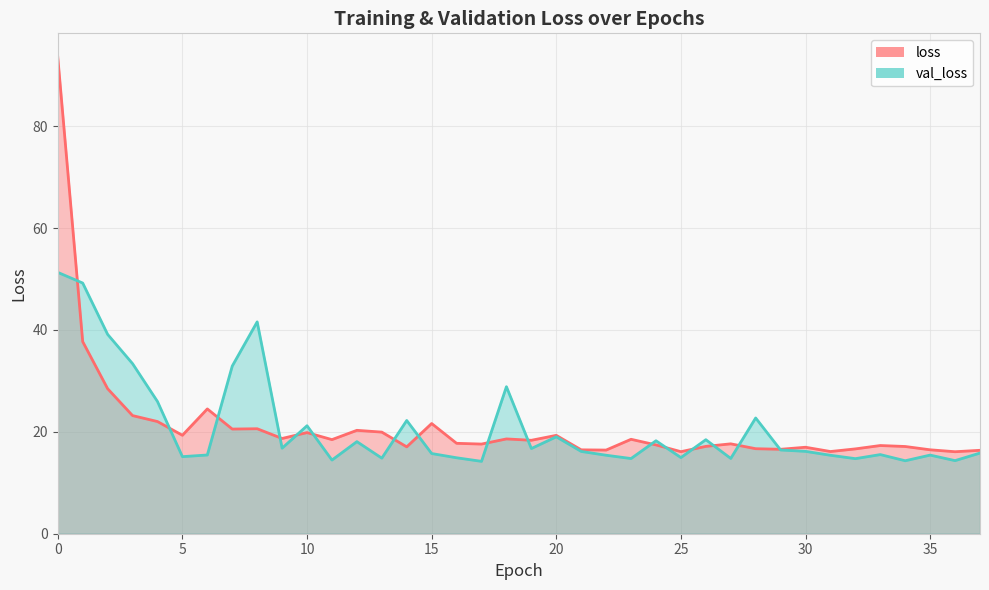

Between 1 and 14, which is larger?

1